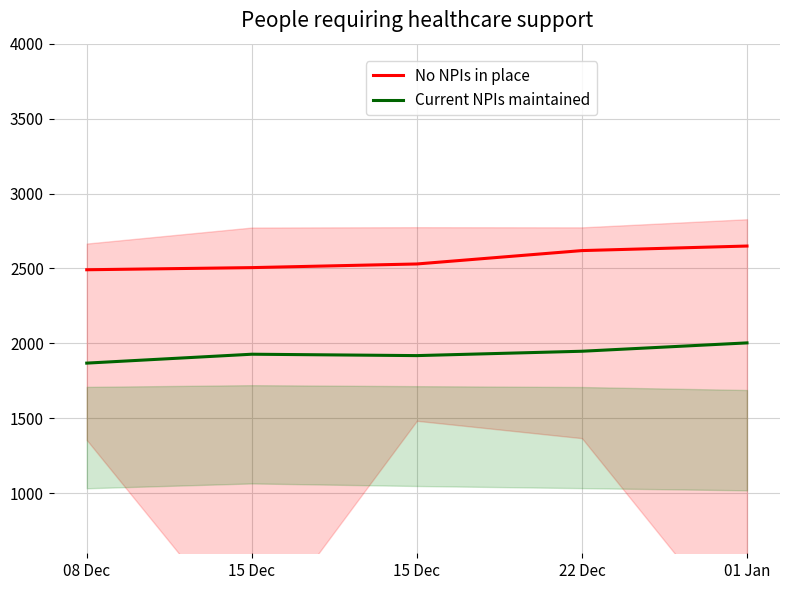

Which series has the widest spread of values?

No NPIs in place